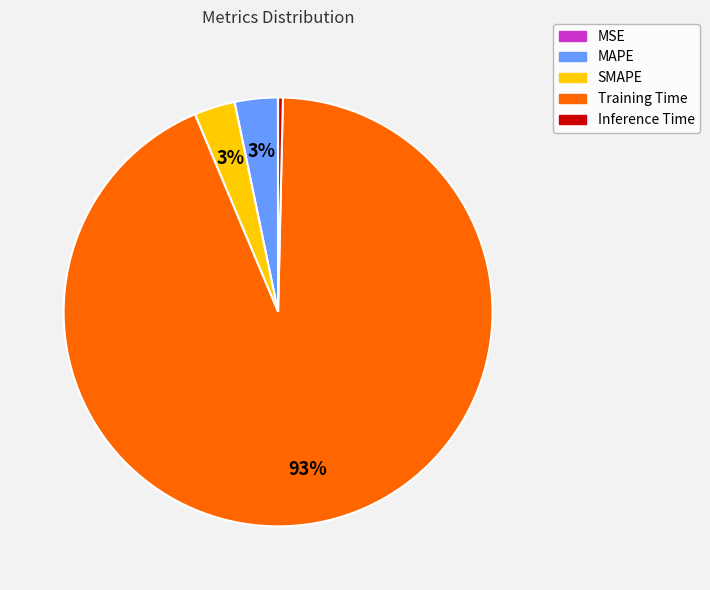

Which has a higher value, Inference Time or Training Time?

Training Time